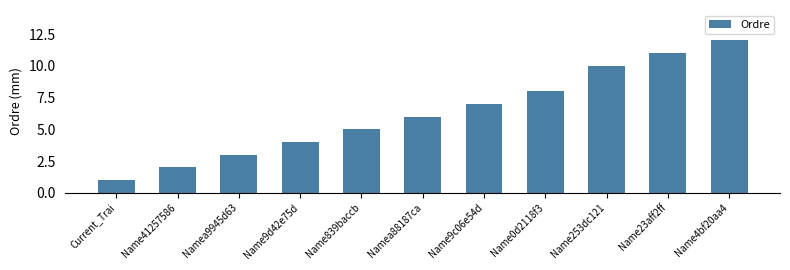

Rank the categories by value from highest to lowest.

Name4bf20aa4, Name23aff2ff, Name253dc121, Name0d2118f3, Name9c06e54d, Namea88187ca, Name839baccb, Name9d42e75d, Namea9945d63, Name41257586, Current_Trai